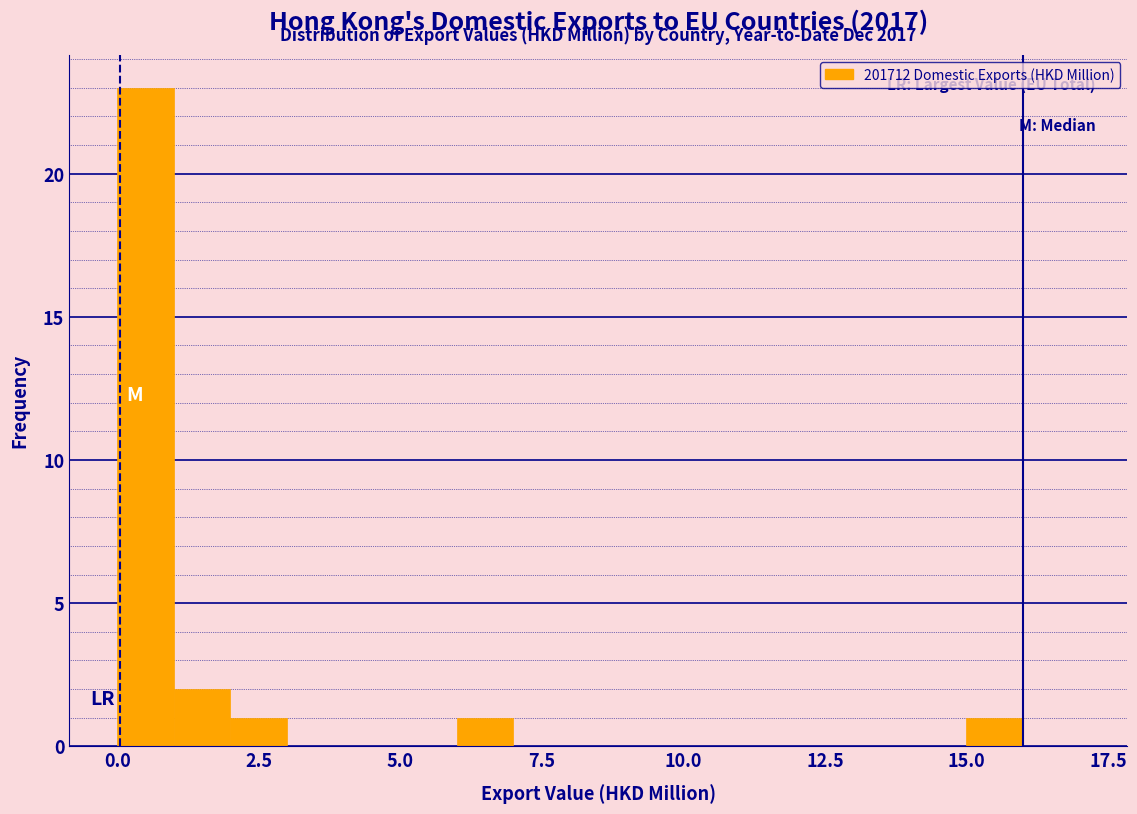

Around what value on the x-axis is the tallest bar? Give the approximate position of its centre, as read against the axis.

0.5